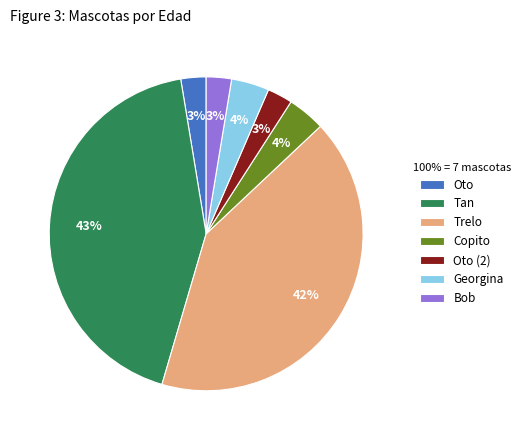

To the nearest percent, what is the combined percentage of Georgina and Trelo?

45%